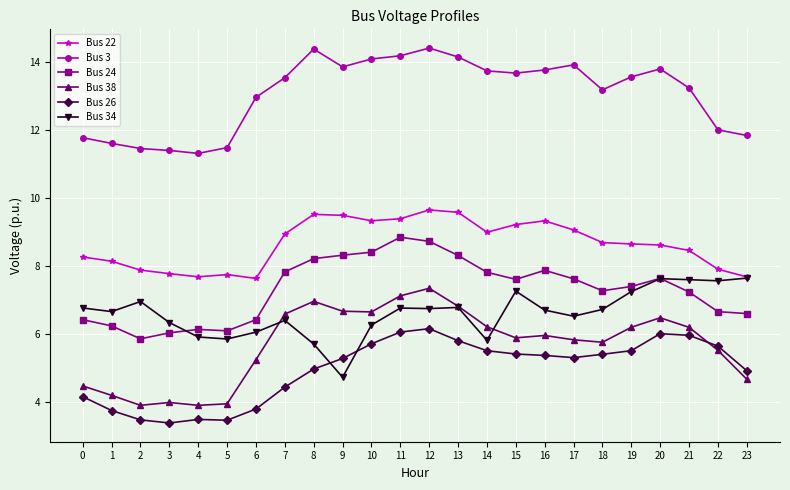

At which category is the sum across all series the highest?

12